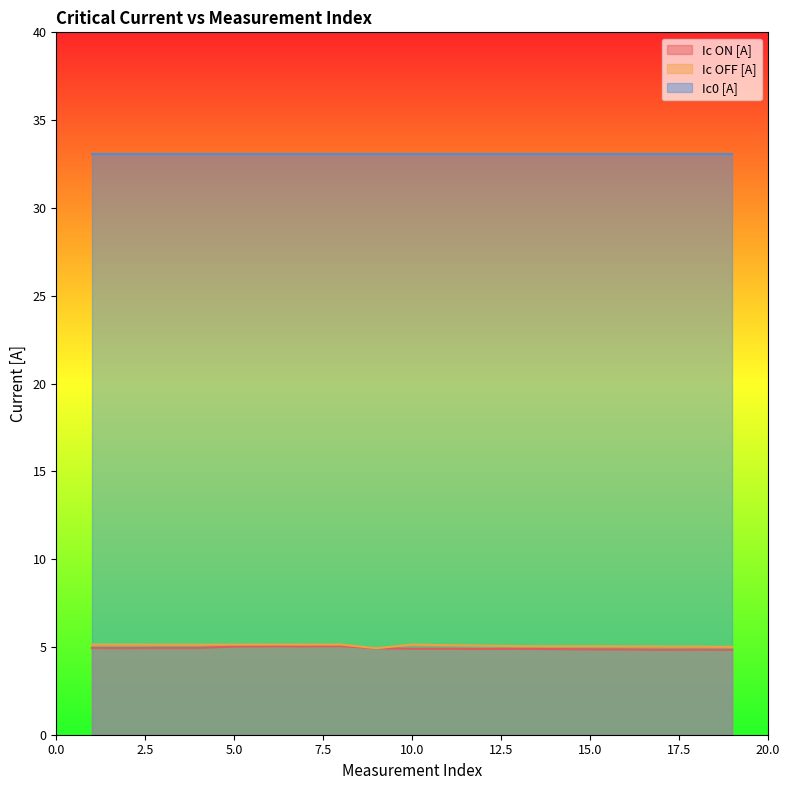

What is the sum of all Ic ON [A] values?

93.5